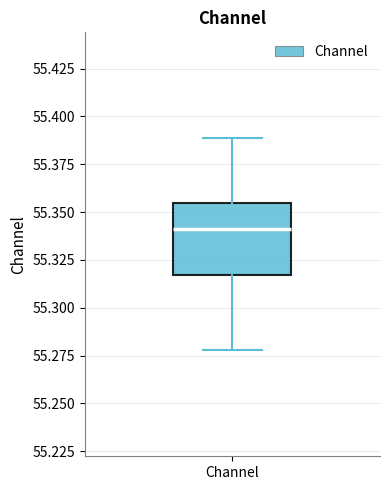

Where does the median line of the box for Channel sit on the y-axis? The values are not printed on the chart, so give them approximately, as read against the axis.

55.340